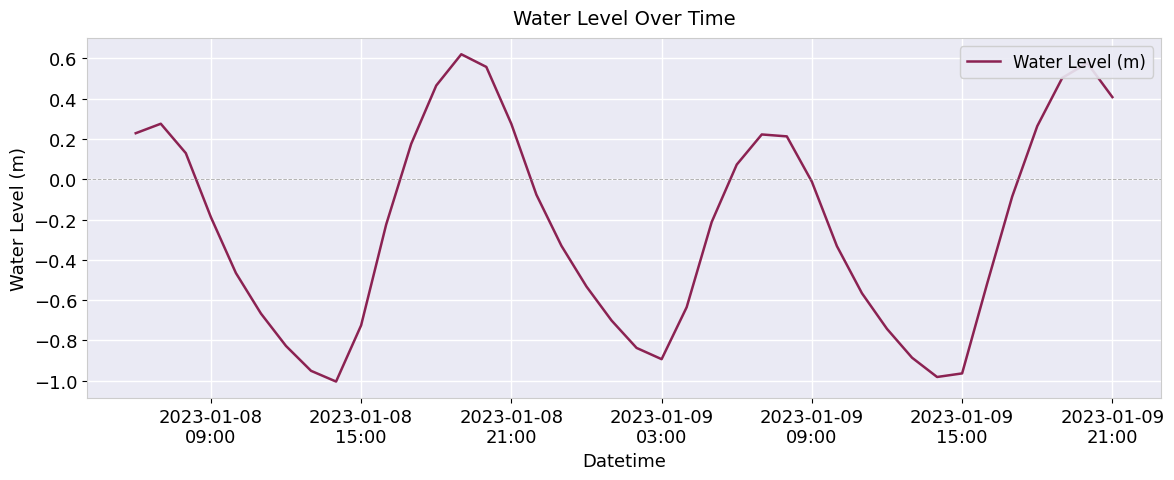

How many positive values are there?

15